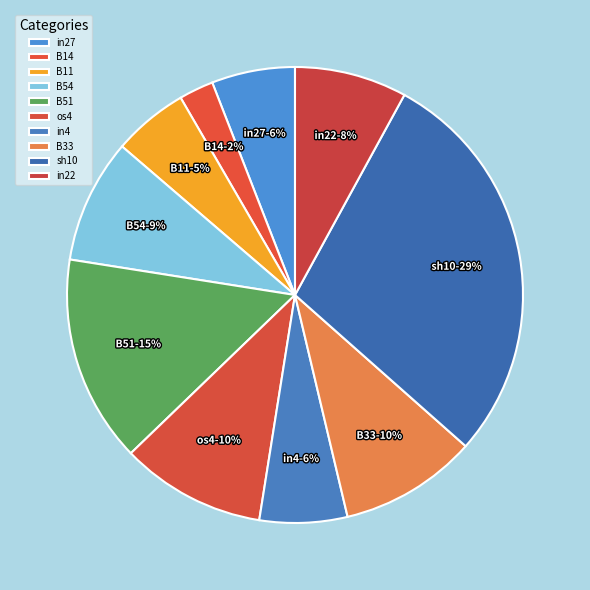

Count the number of slices in the pie.

10